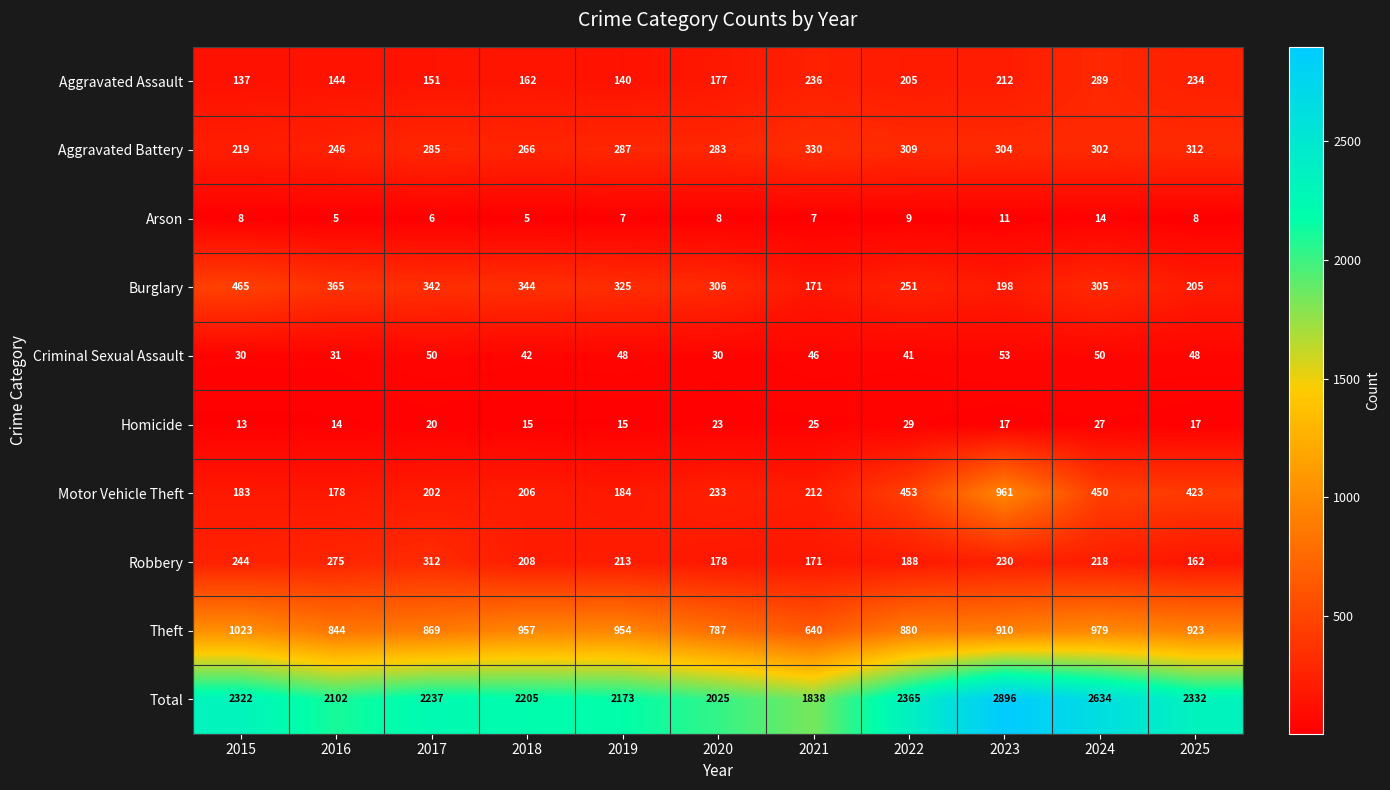

At which category is the sum across all series the highest?

2023